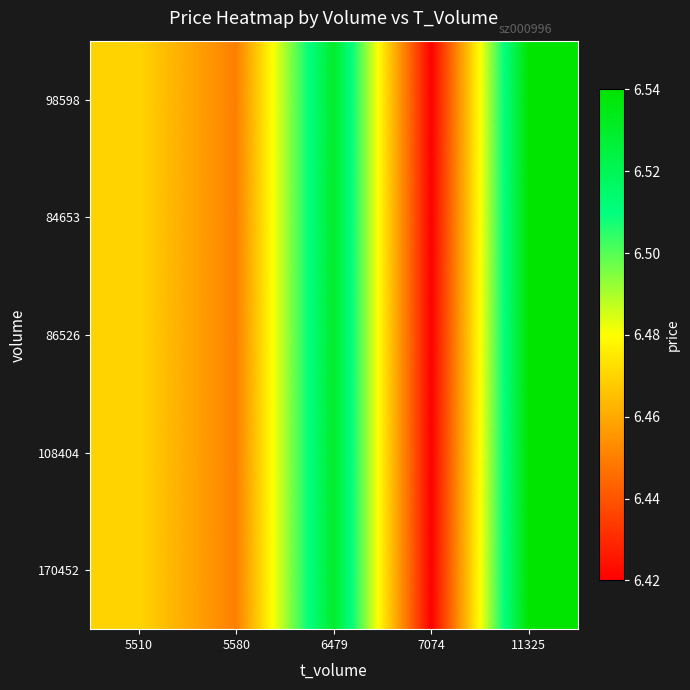

Reading right to left, list all the values displayed in this chart.

98598: 11325=6.5	7074=6.4	6479=6.5	5580=6.5	5510=6.5
84653: 11325=6.5	7074=6.4	6479=6.5	5580=6.5	5510=6.5
86526: 11325=6.5	7074=6.4	6479=6.5	5580=6.5	5510=6.5
108404: 11325=6.5	7074=6.4	6479=6.5	5580=6.5	5510=6.5
170452: 11325=6.5	7074=6.4	6479=6.5	5580=6.5	5510=6.5